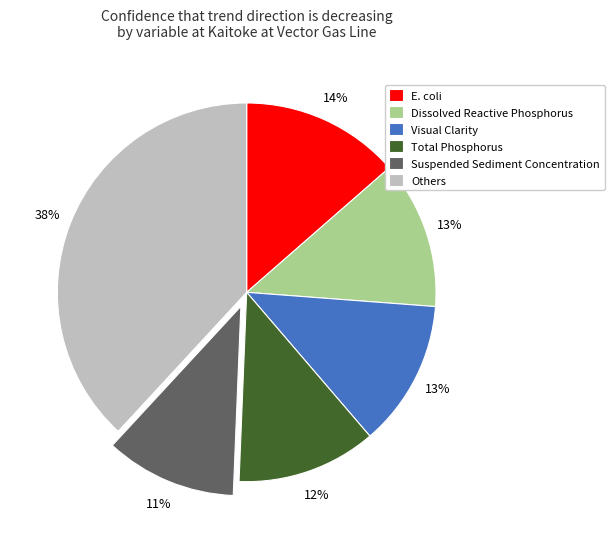

Which category has the biggest portion of the pie?

Others